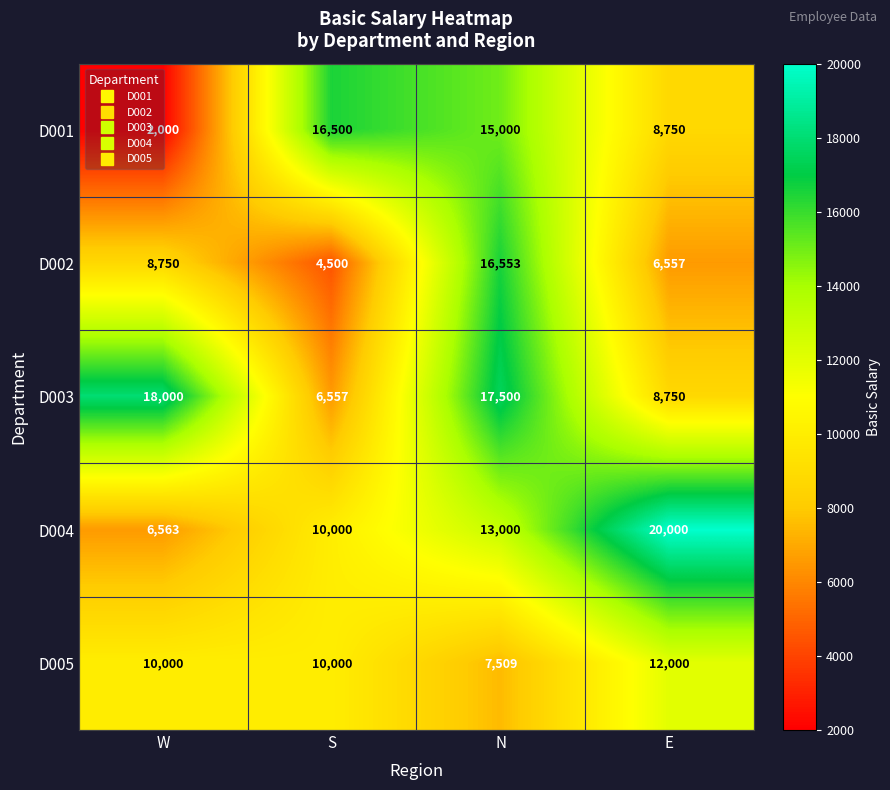

True or false: D005 has a value of 4138 at S.

False